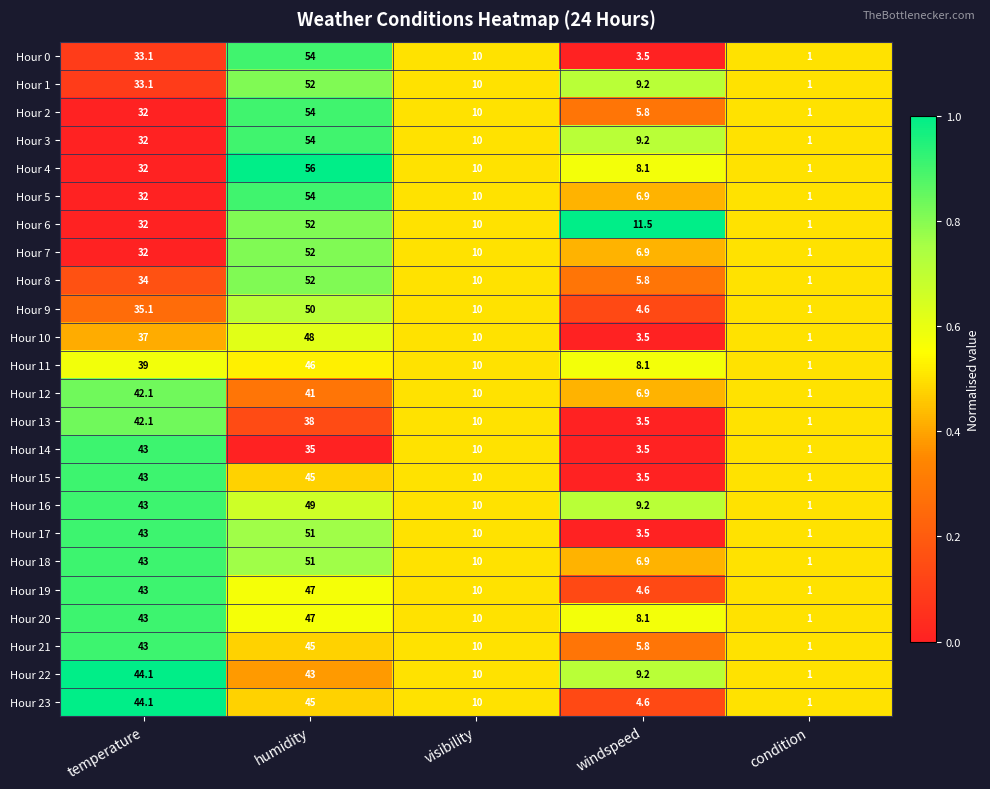

At which category is the sum across all series the highest?

humidity